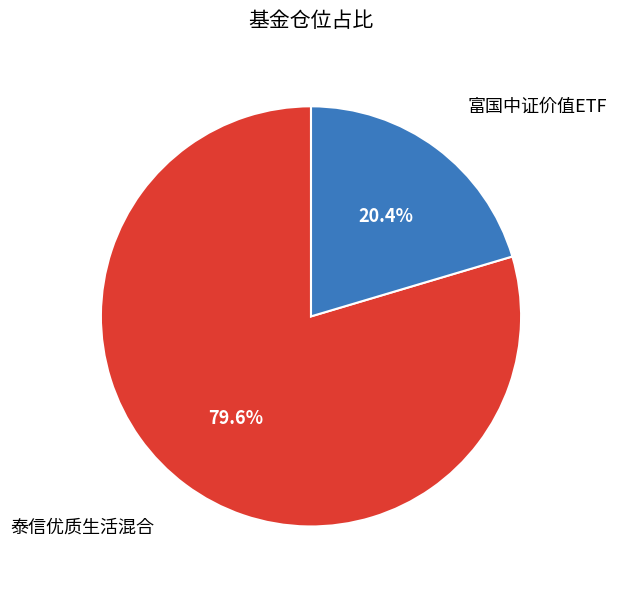

Is the sum of 富国中证价值ETF and 泰信优质生活混合 greater than half?

Yes